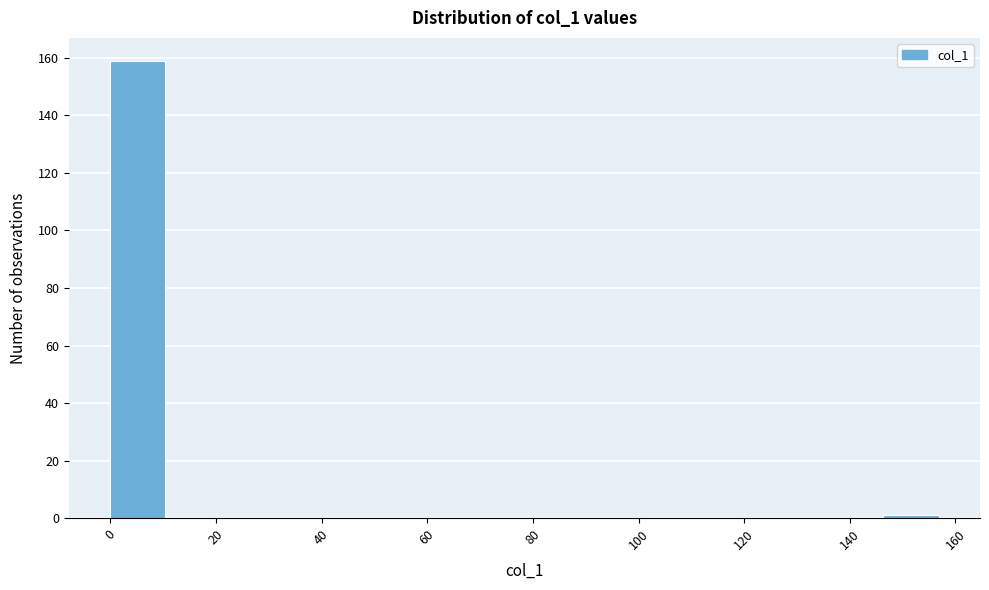

Which range on the x-axis has the tallest bar?

0 to 10